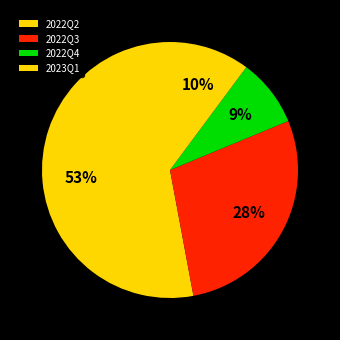

Count the number of slices in the pie.

4